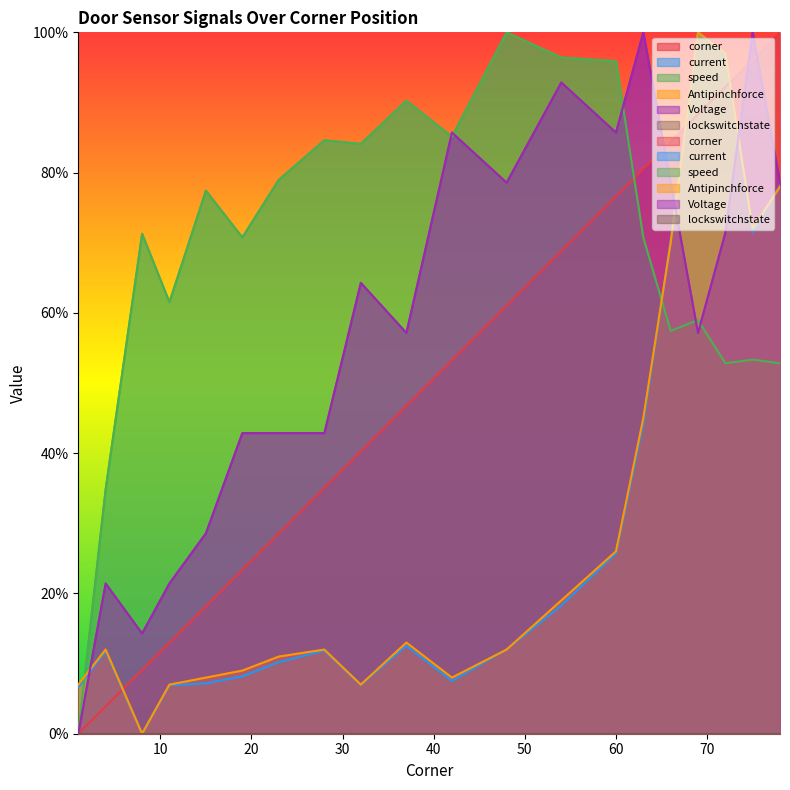

Is the value of speed at 11 greater than the value of current at 15?

Yes